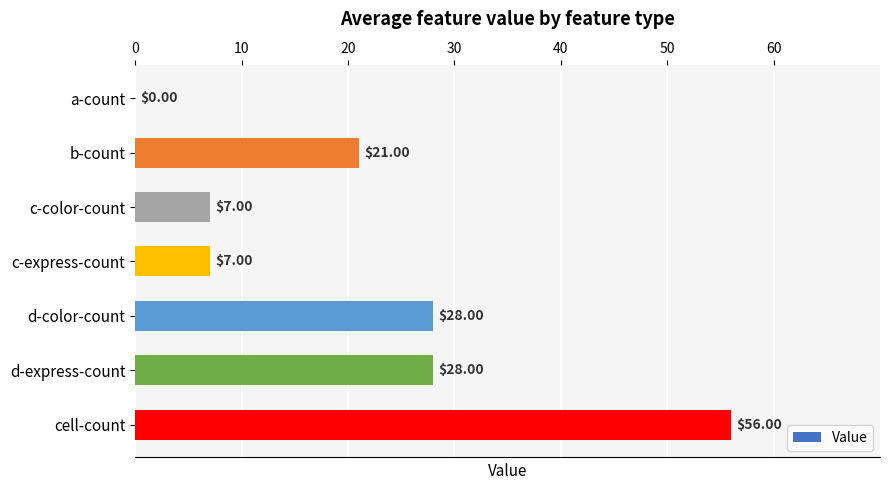

Which label corresponds to the largest value in the chart?

cell-count